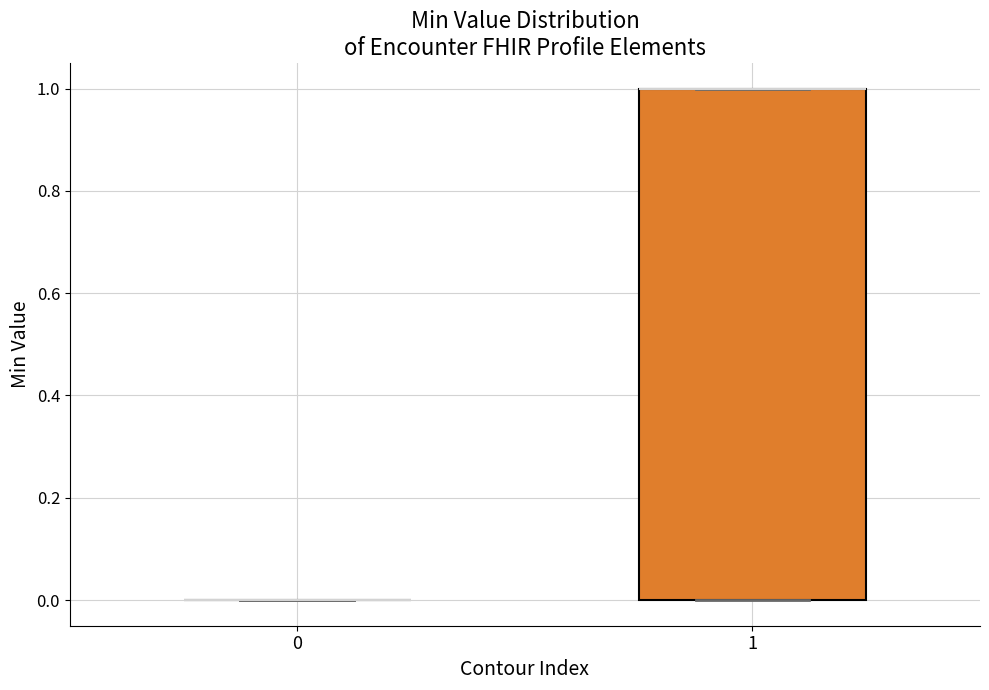

Which box is the tallest, from its lower edge to its upper edge?

1